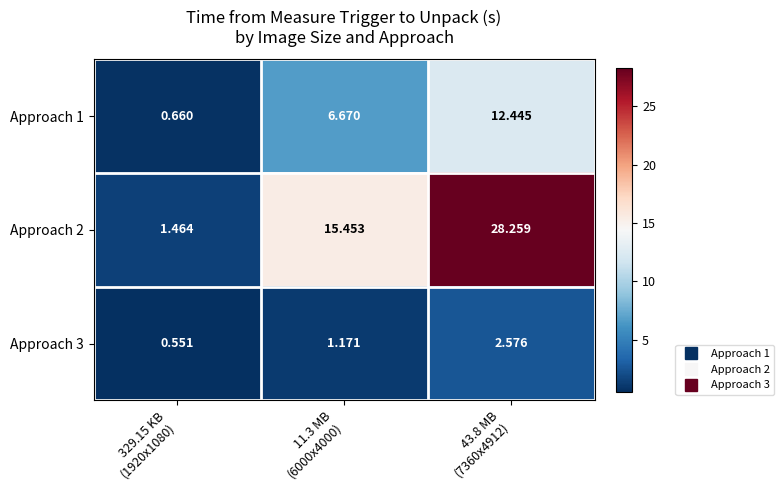

Reading left to right, what are all the values shown in this chart?

Approach 1: 329.15 KB
(1920x1080)=0.7	11.3 MB
(6000x4000)=6.7	43.8 MB
(7360x4912)=12.4
Approach 2: 329.15 KB
(1920x1080)=1.5	11.3 MB
(6000x4000)=15.5	43.8 MB
(7360x4912)=28.3
Approach 3: 329.15 KB
(1920x1080)=0.6	11.3 MB
(6000x4000)=1.2	43.8 MB
(7360x4912)=2.6